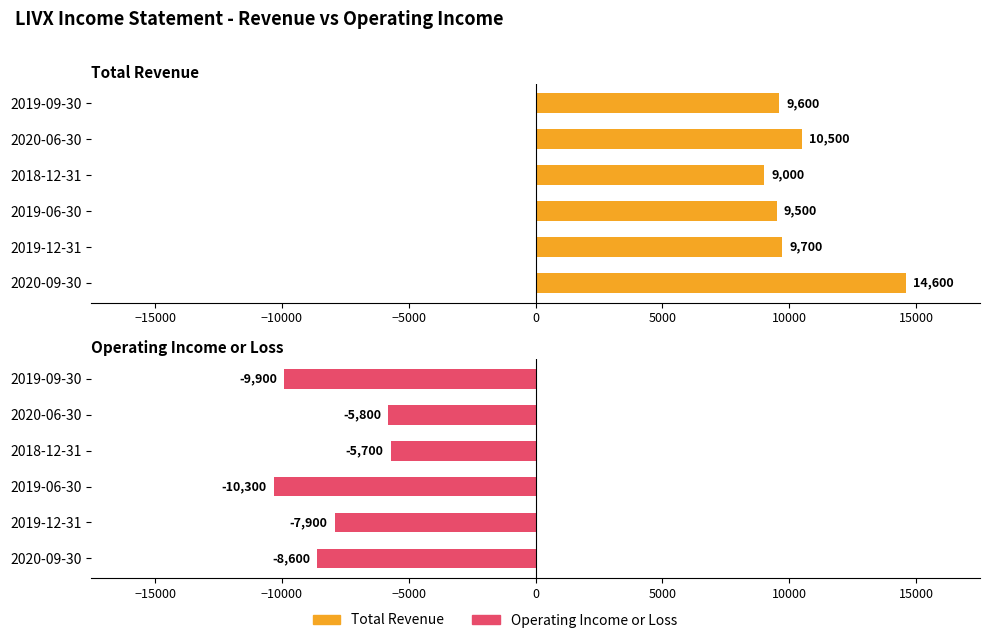

Which series has the largest range (max minus min)?

Total Revenue